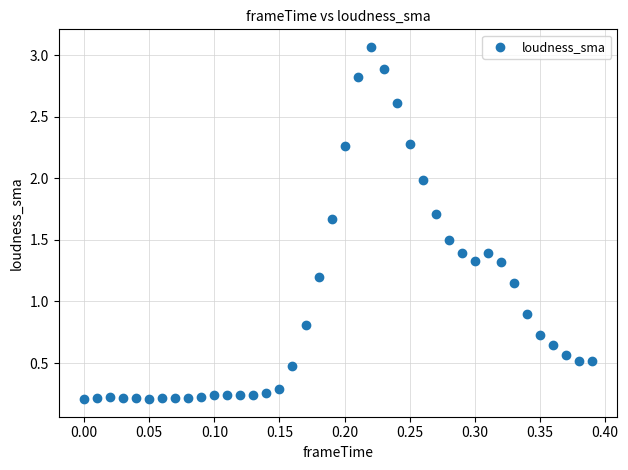

What Y value in the scatter plot is closest to 1?

0.9